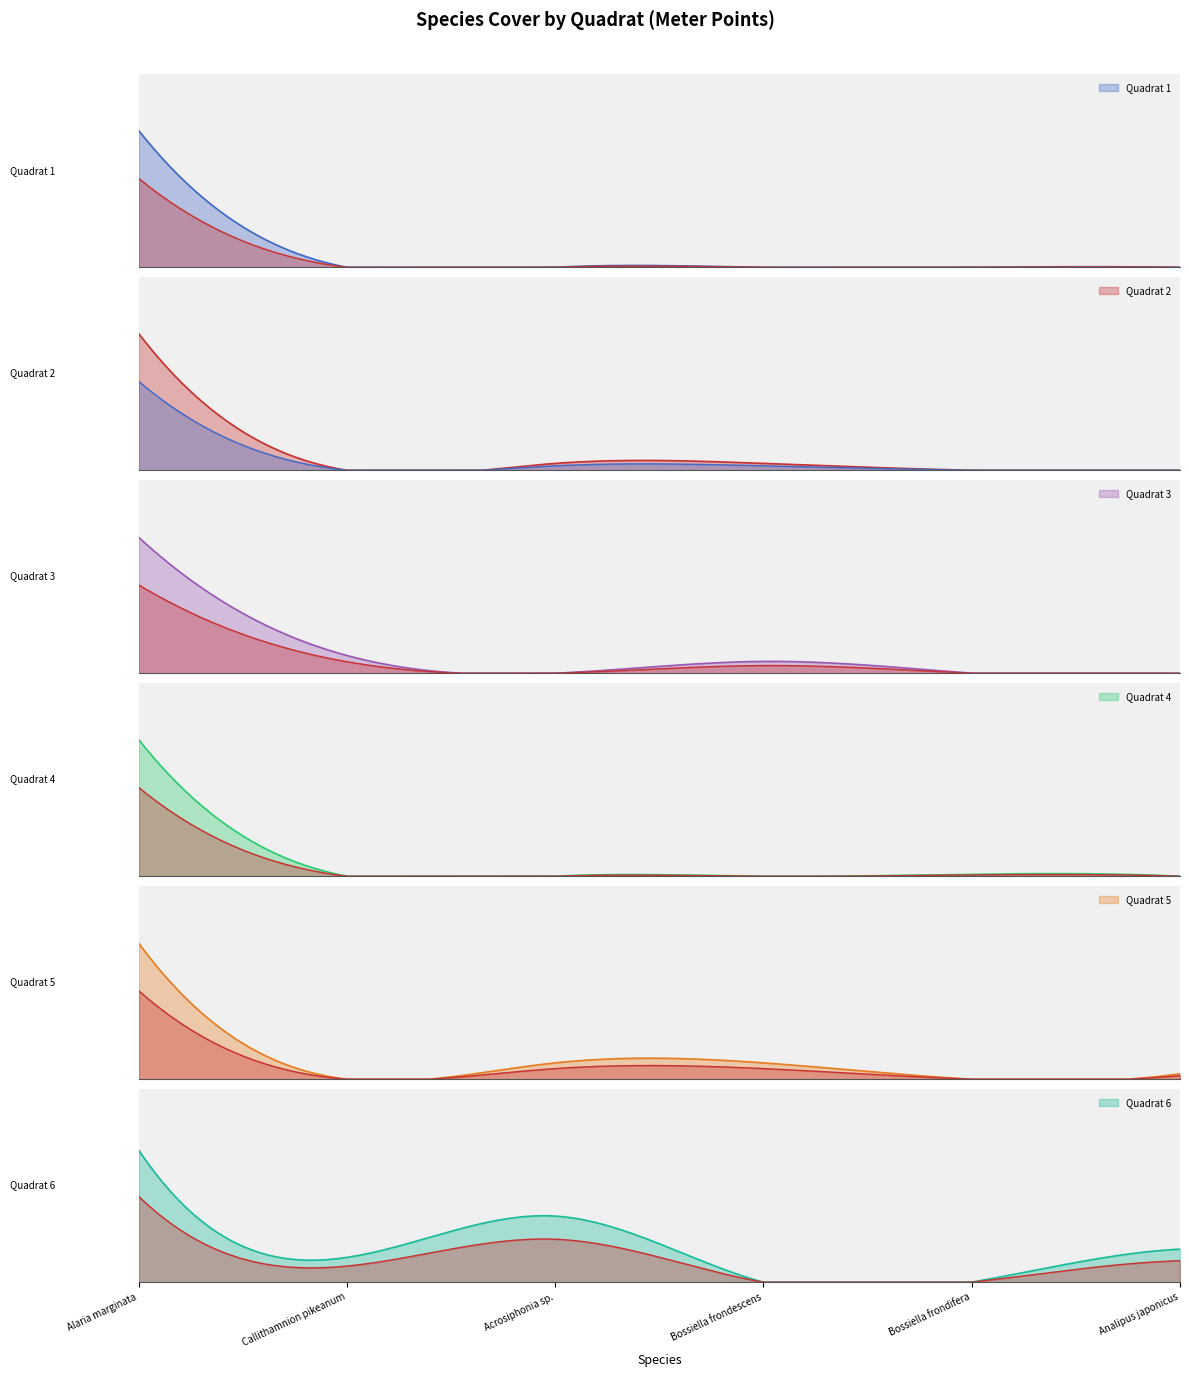

In Quadrat 2, how many points are lower than both neighbors (excluding endpoints)?

1